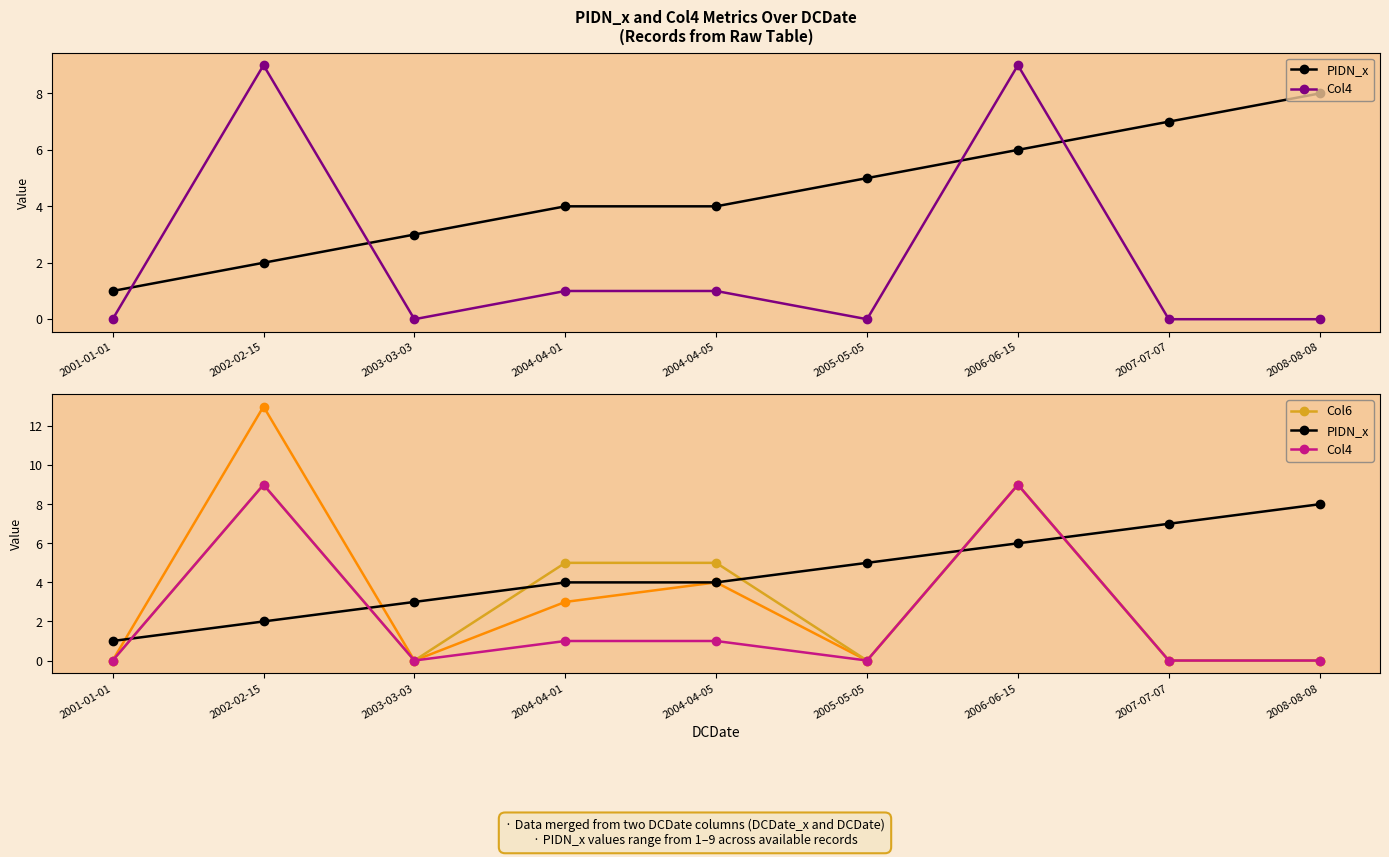

Is it true that PIDN_x equals 5 at 2004-04-01?

False